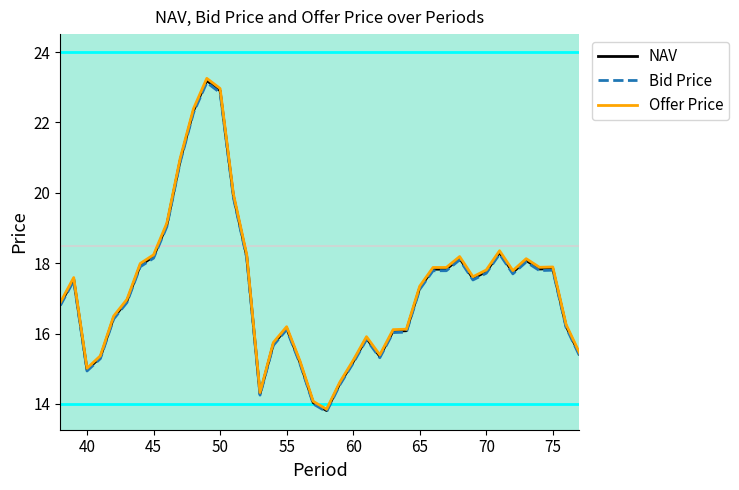

Which series has the widest spread of values?

Offer Price